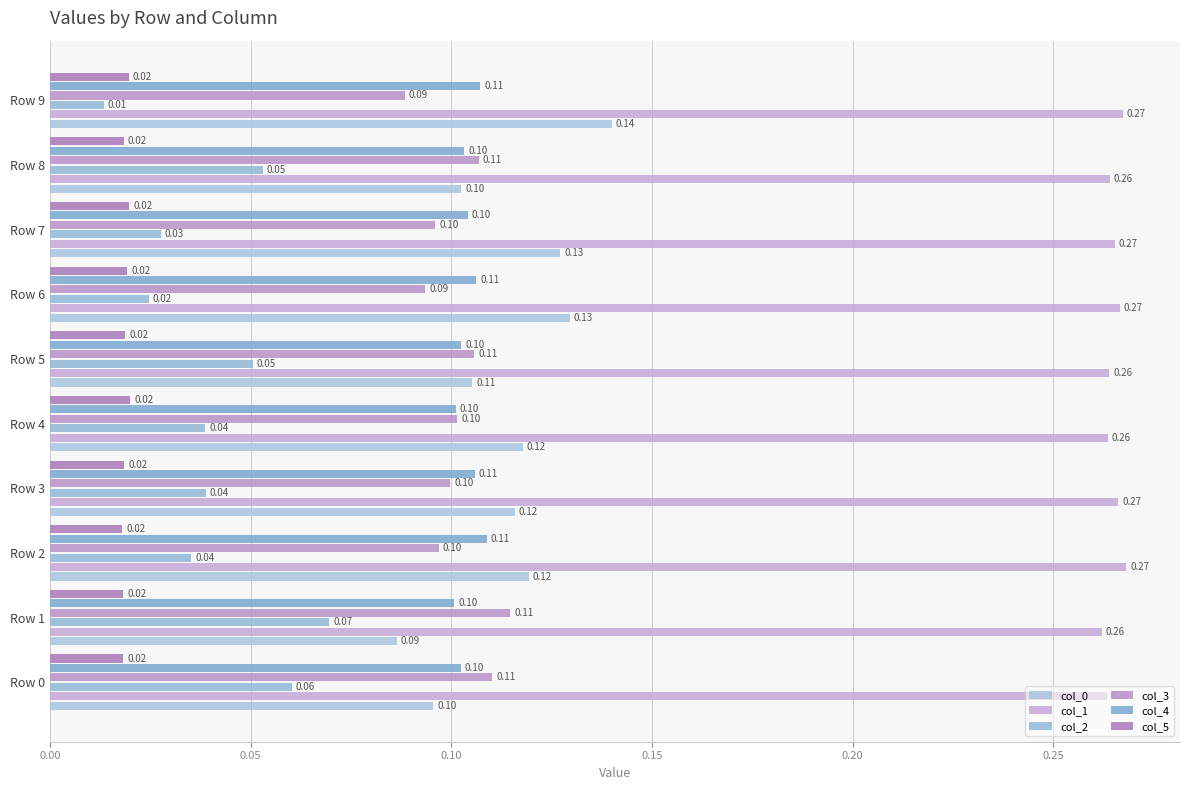

How many series are shown in this chart?

6